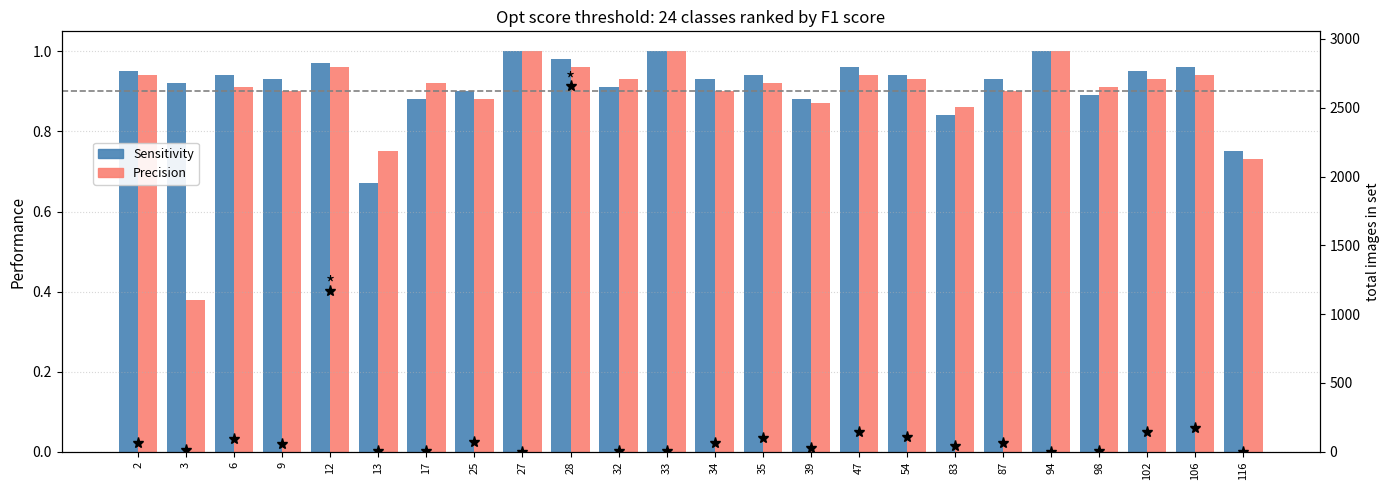

What is the difference between the maximum and minimum values in the F values series?

2656.0